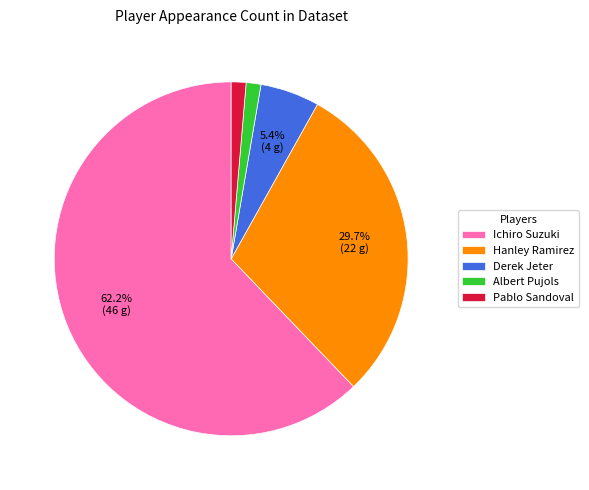

What percentage is the Derek Jeter slice, to the nearest percent?

5%